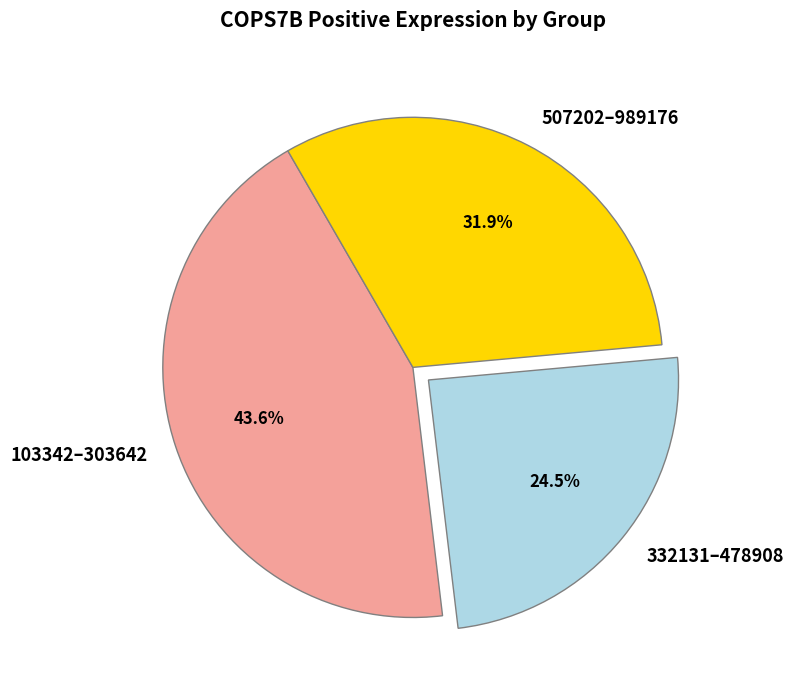

What is the smallest slice in the pie chart?

332131–478908